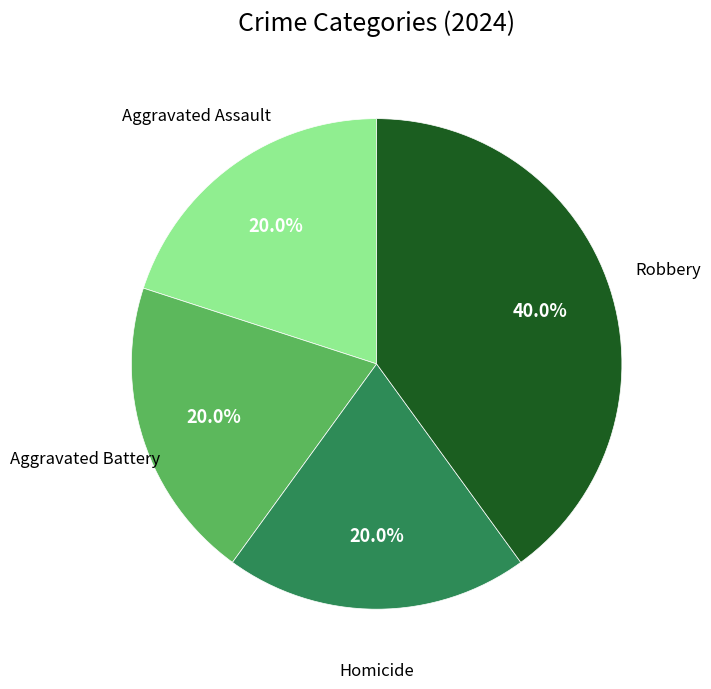

Does any single category account for the majority?

No